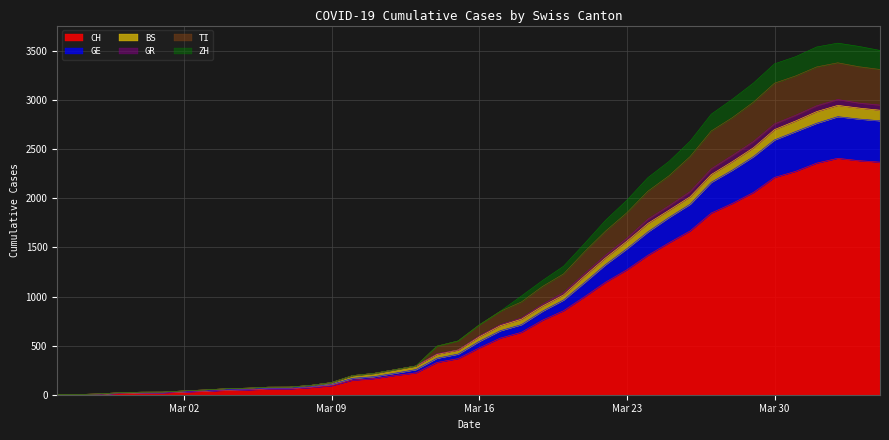

What is the highest value of the CH series?

2409